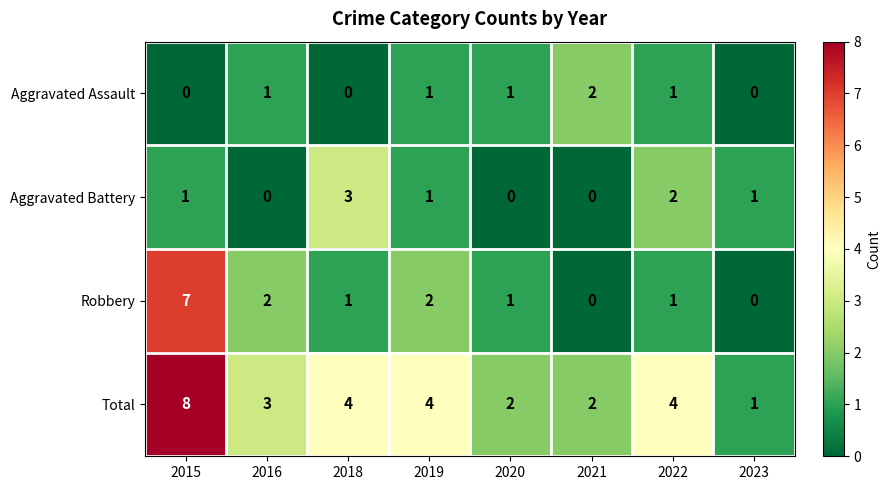

What is the sum of all Total values?

28